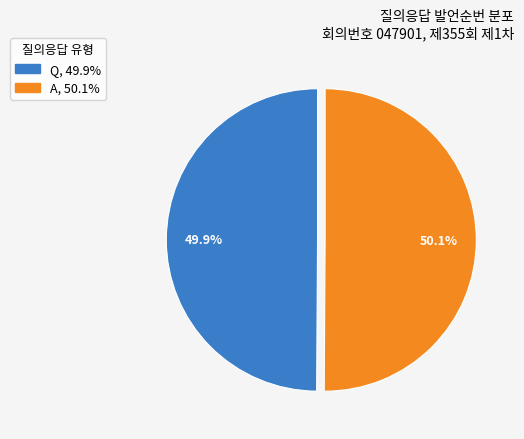

Approximately how many times larger is the value at Q compared to A?

1.0